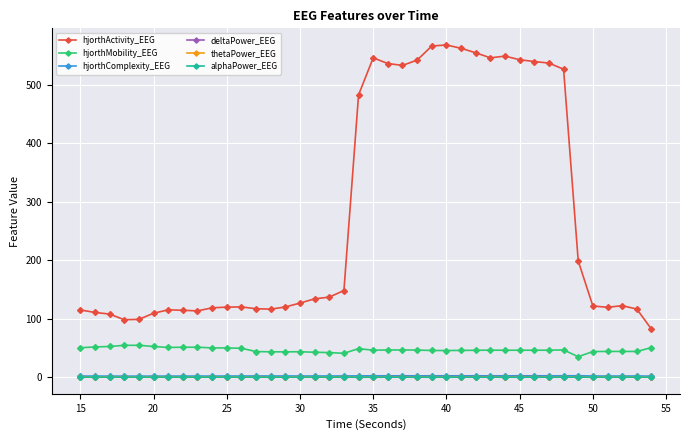

Which series has the largest total across all categories?

hjorthActivity_EEG